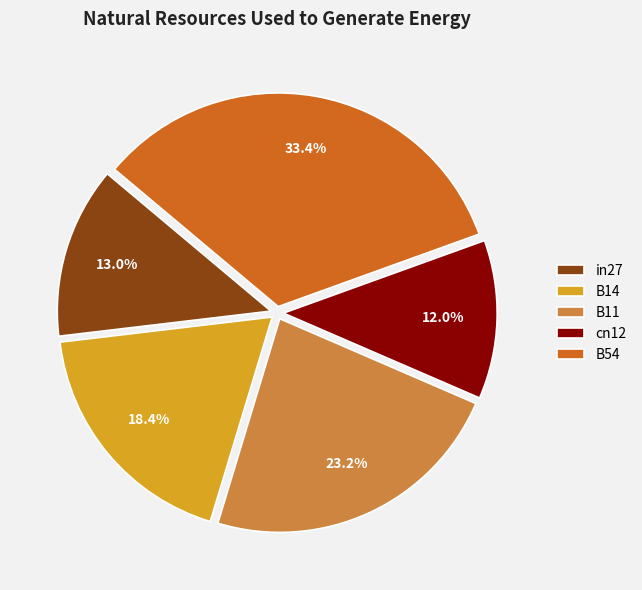

True or false: B14 accounts for 27% of the total.

False